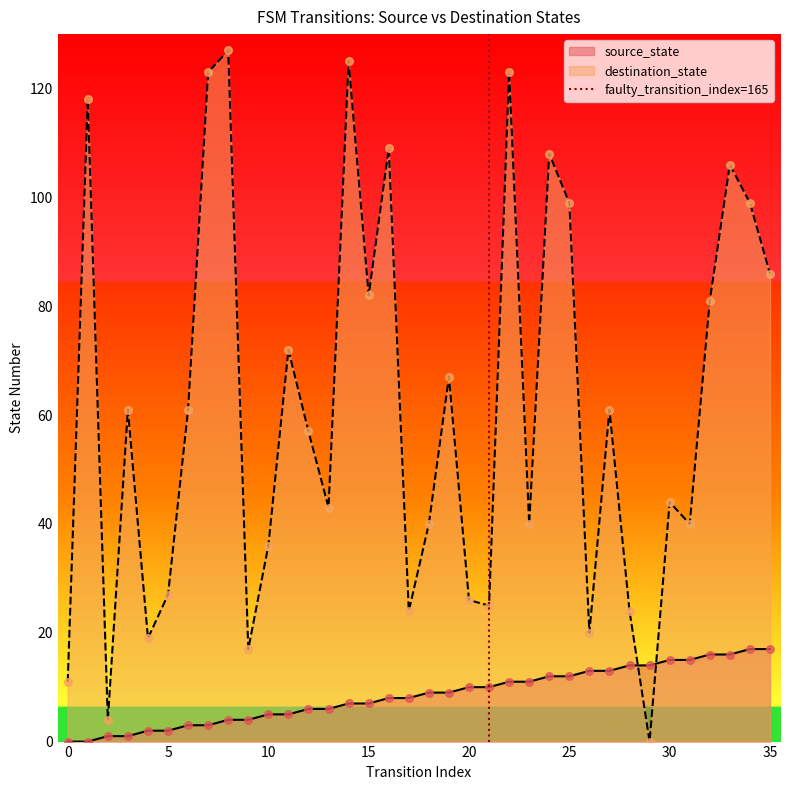

Which series ends up on top after the final intersection of source_state and destination_state?

destination_state